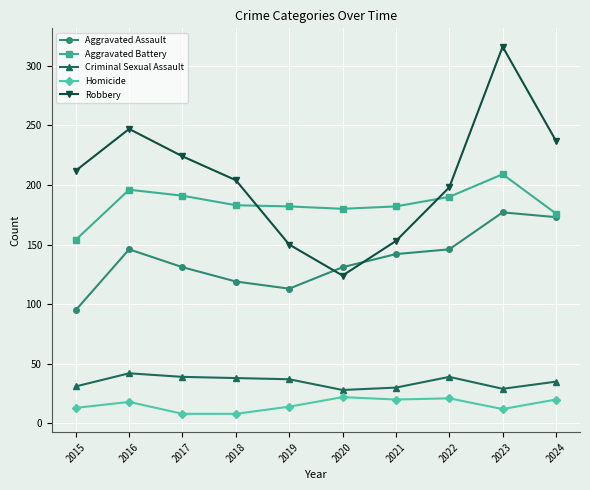

True or false: Criminal Sexual Assault and Aggravated Battery intersect in this chart.

False